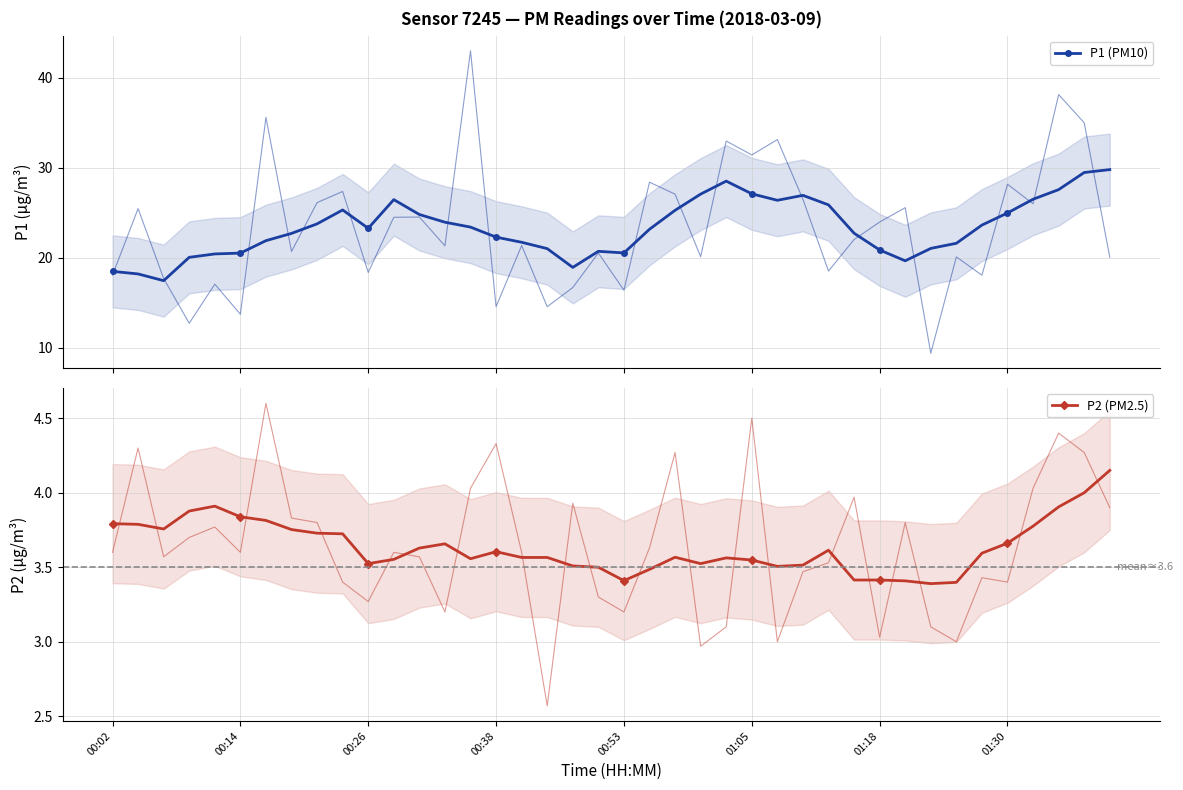

Count the P2 (PM2.5) values in the range 3 to 4.

39